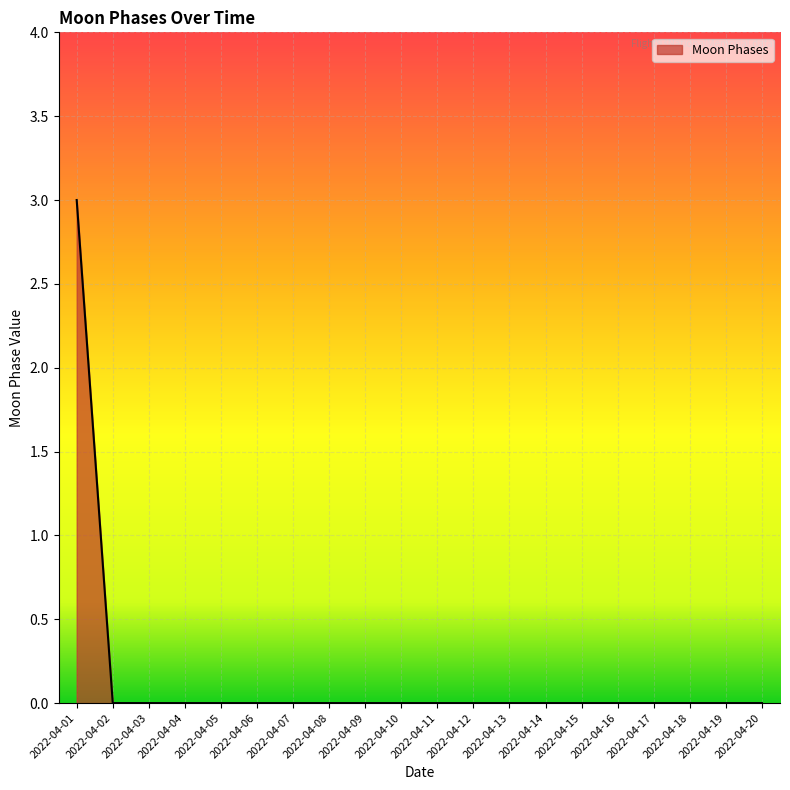

Which label corresponds to the largest value in the chart?

2022-04-01